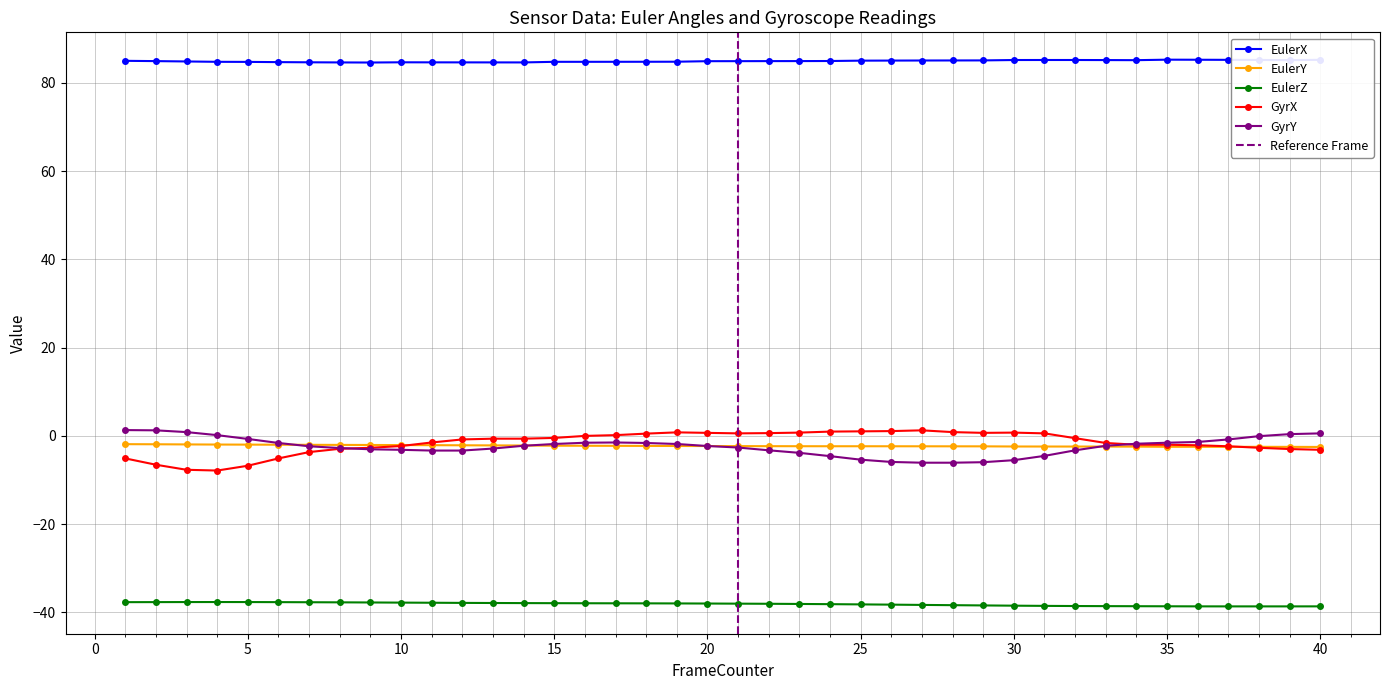

Is it true that EulerY equals -2.2 at 16?

True